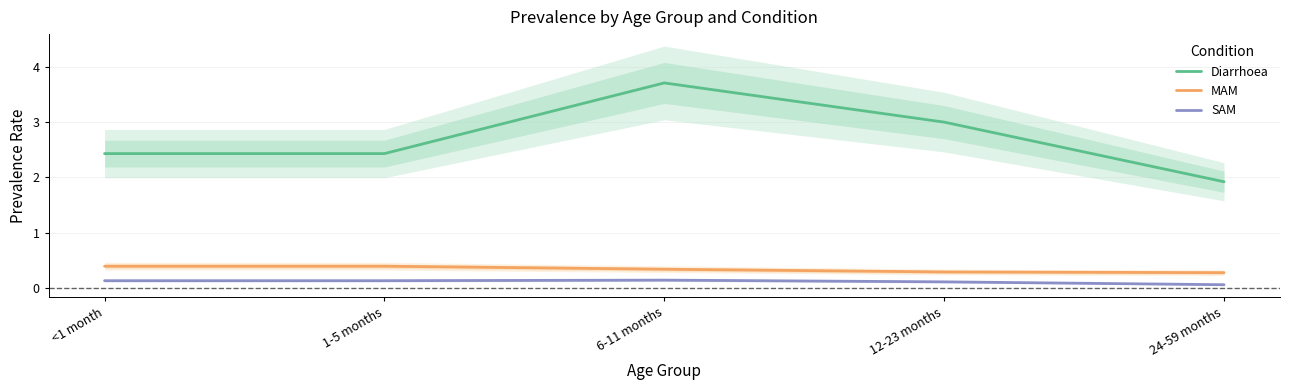

True or false: MAM and SAM cross at least once.

False